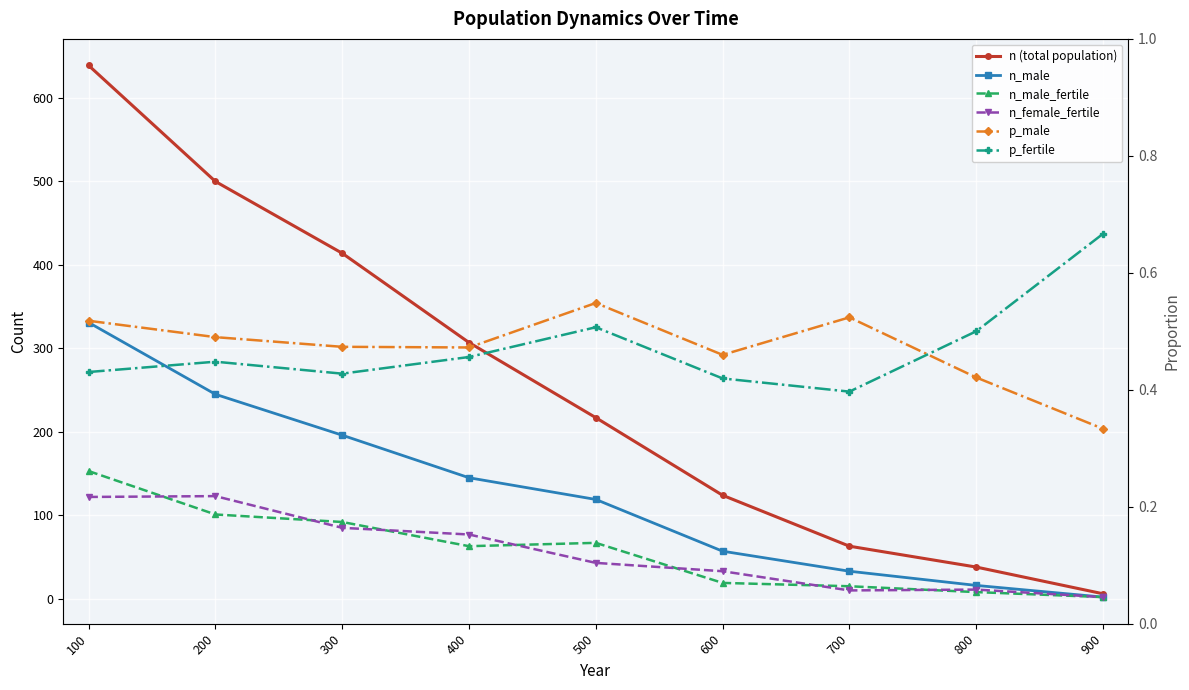

What is the difference between the maximum and minimum values in the n_male_fertile series?

151.0